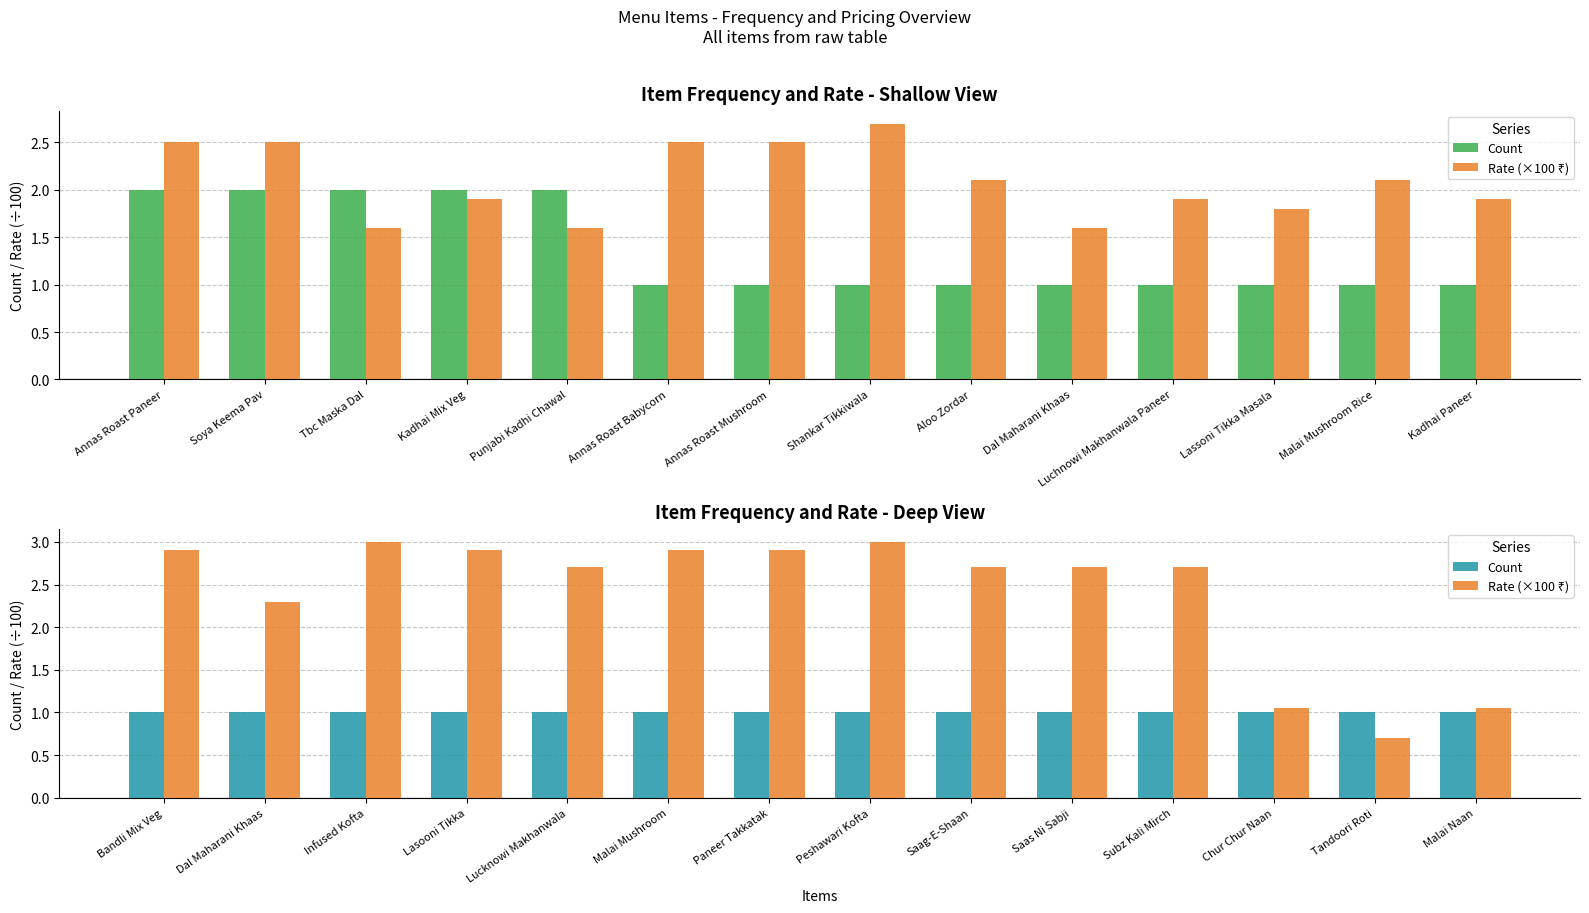

What position from the left is Lasooni Tikka?

4